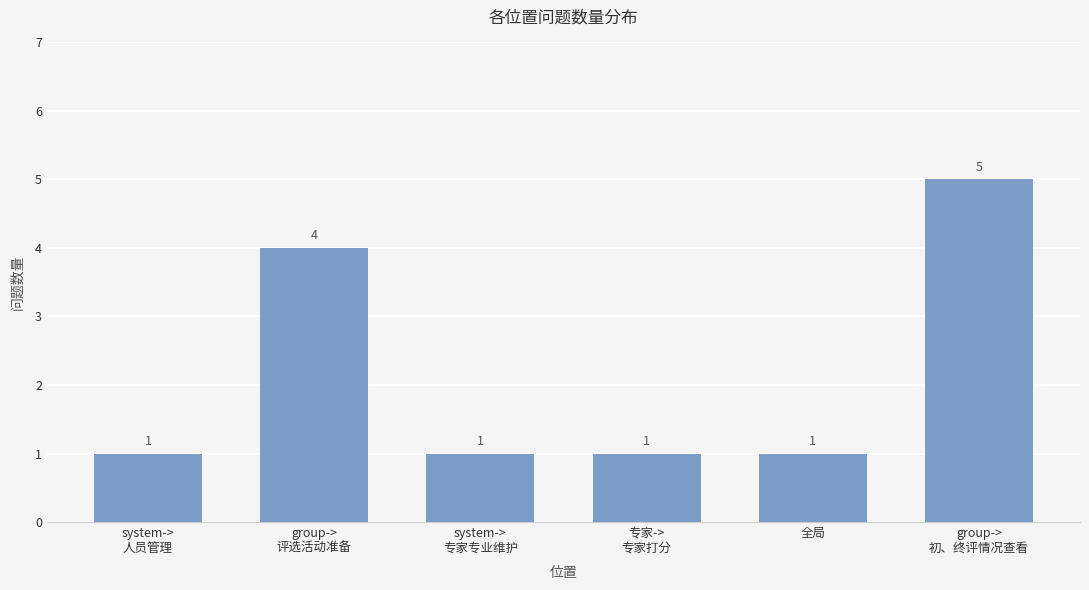

How many bars are there in total?

6